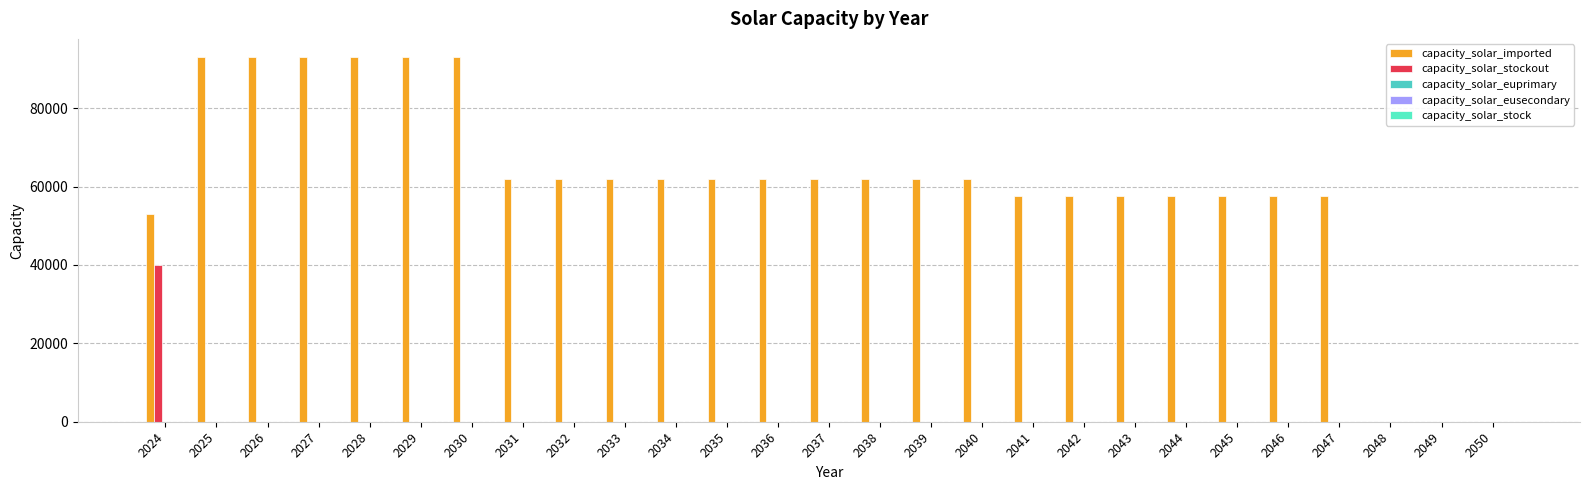

What is the difference between the highest and lowest values at 2024?

53020.0